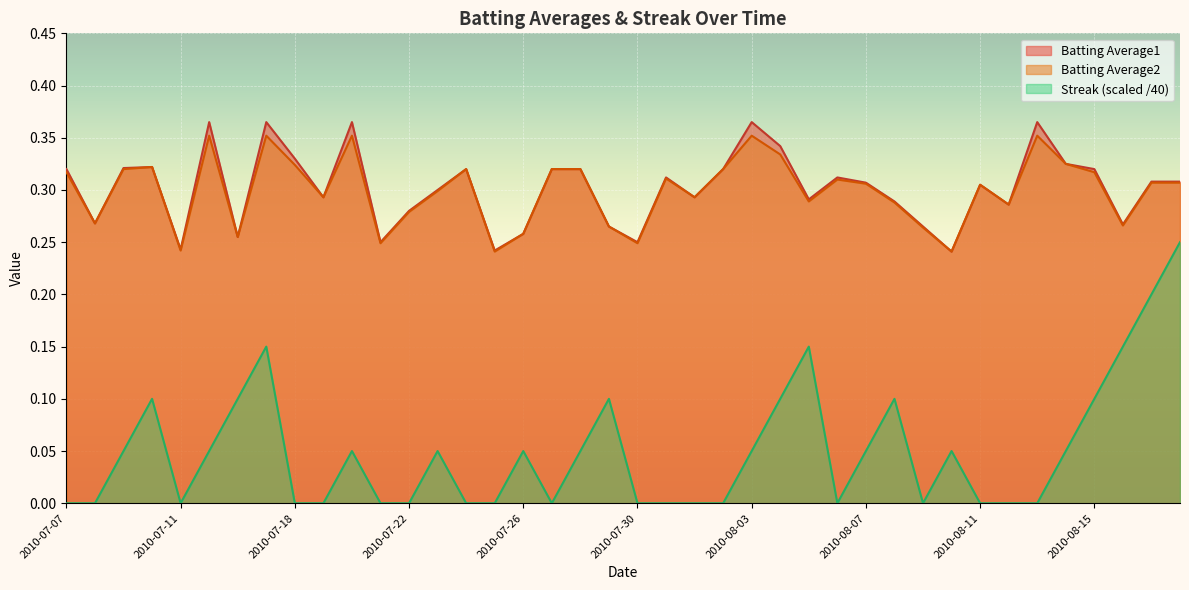

What is the average value of the Batting Average2 series?

0.3